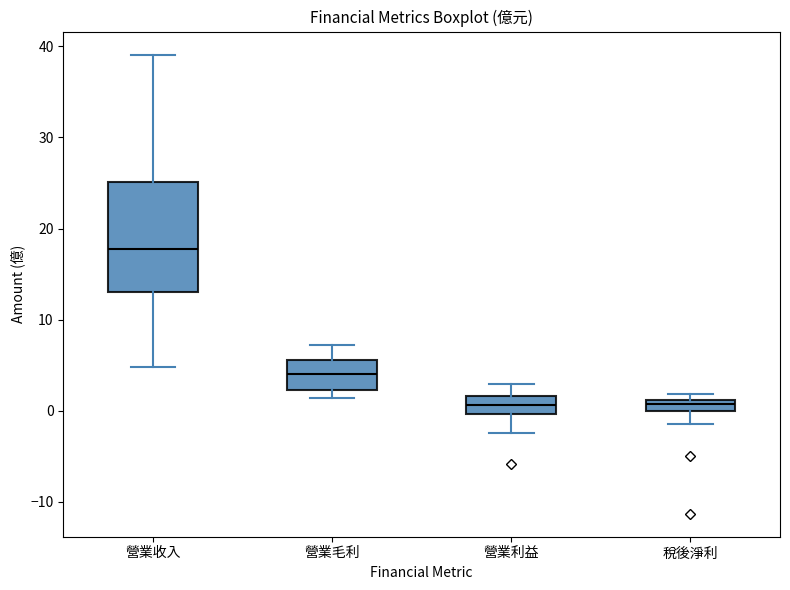

Which box has the highest median line?

營業收入